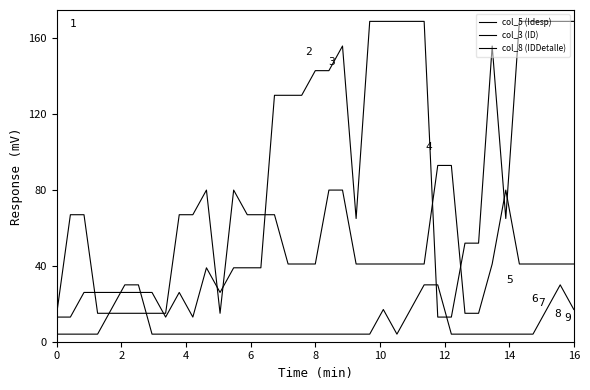

Does the chart display data point markers on the line(s)?

No